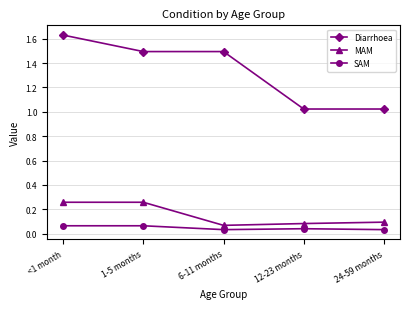

Rank the series by their maximum value, from lowest to highest.

SAM, MAM, Diarrhoea